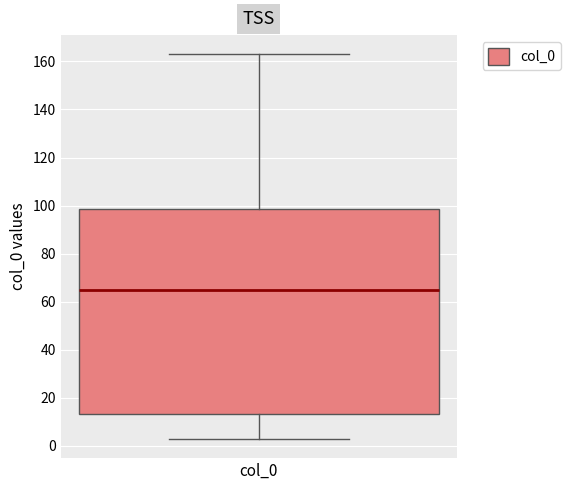

Where does the median line of the box for col_0 sit on the y-axis? The values are not printed on the chart, so give them approximately, as read against the axis.

64